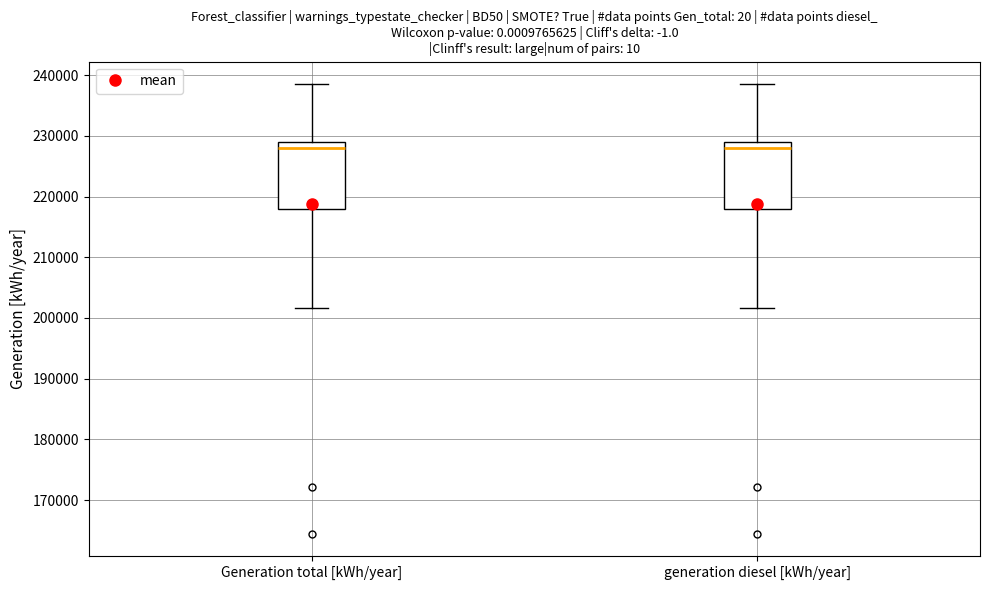

Reading left to right, read every box against the y-axis: the position of its median line, the range the box covers, and the ends of its whiskers. The values are not printed on the chart, so give them approximately, as read against the axis.

Generation total [kWh/year]: median 228000, box 218000 to 229000, whiskers 202000 to 239000
generation diesel [kWh/year]: median 228000, box 218000 to 229000, whiskers 202000 to 239000